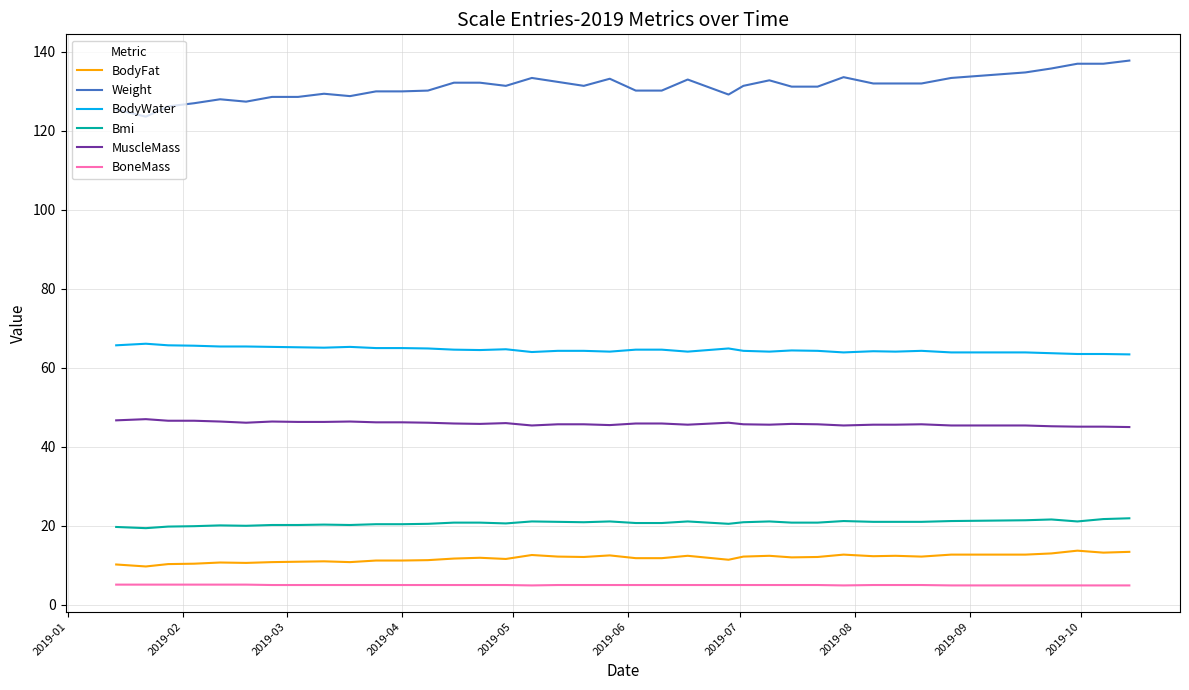

How many series are shown in this chart?

6